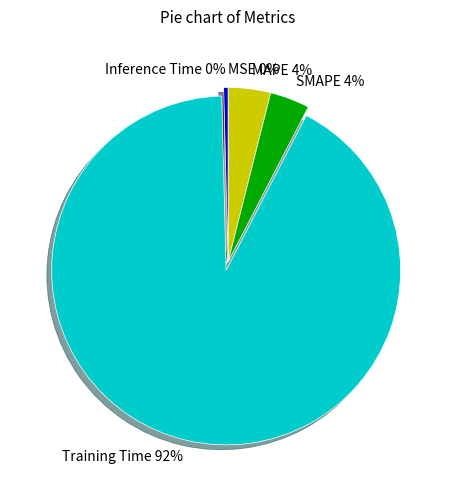

Does any single category account for the majority?

Yes